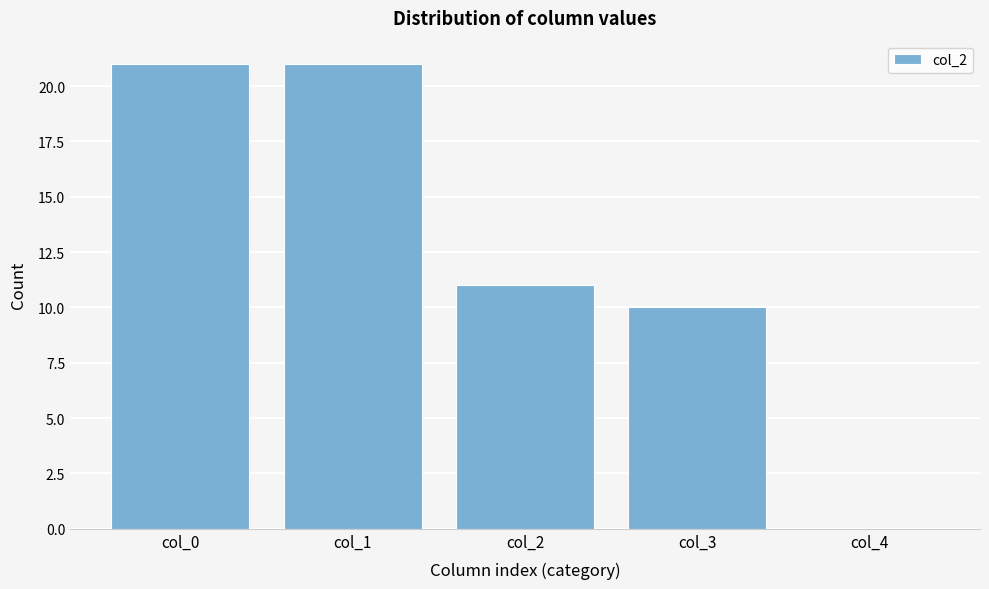

Reading left to right, extract all data points from this chart.

col_0=21	col_1=21	col_2=11	col_3=10	col_4=0